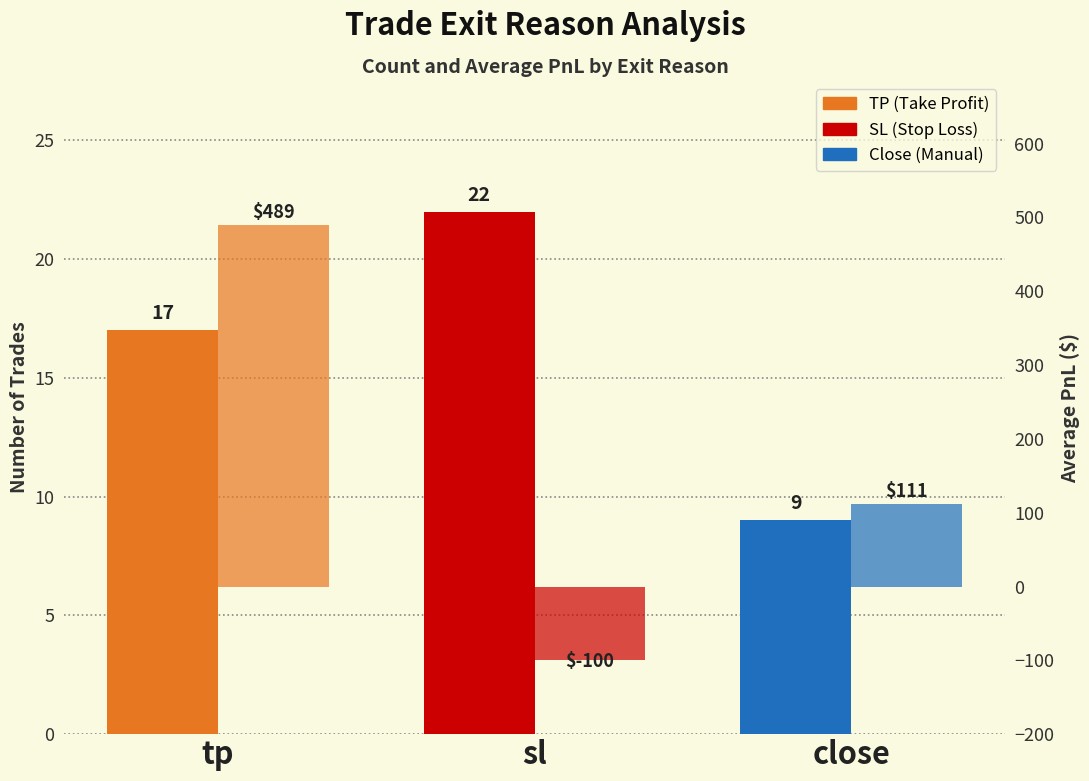

Reading left to right, extract all data points from this chart.

Trade Count: tp=17.0	sl=22.0	close=9.0
Avg PnL ($): tp=489.1	sl=-100.0	close=111.4